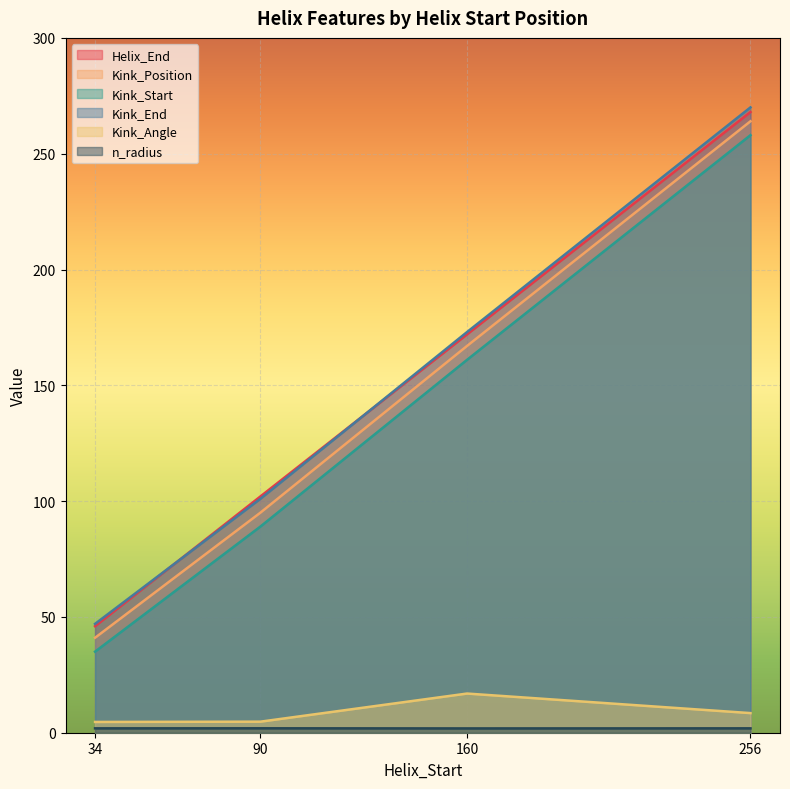

How many Kink_Start values are between 89 and 258?

3